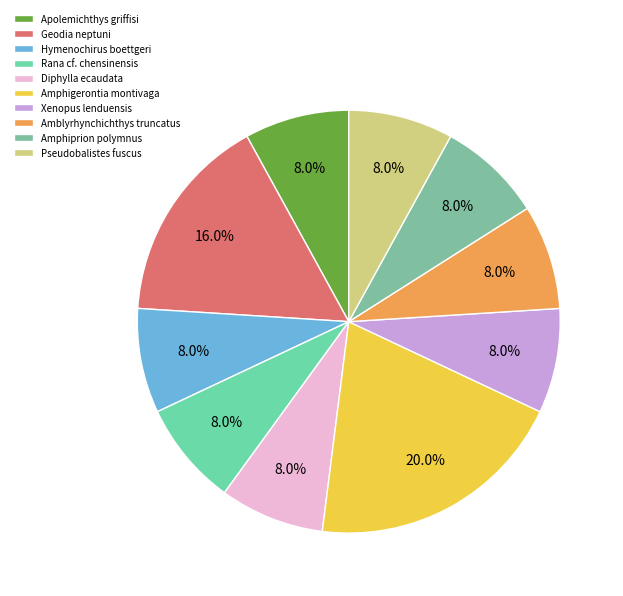

Is it true that Apolemichthys griffisi is 8% of the pie?

True